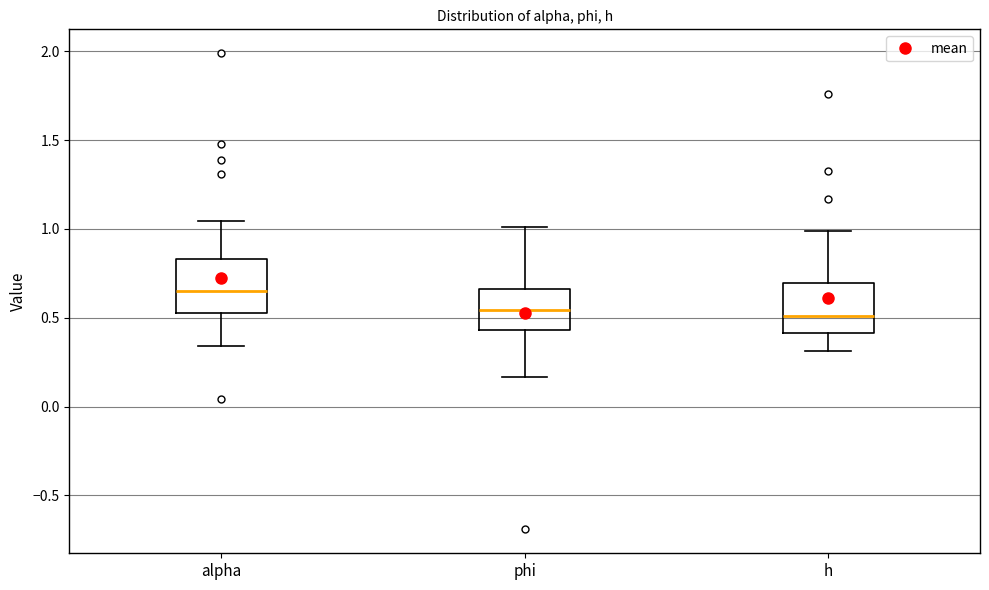

Where does the upper whisker of the box for phi end on the y-axis? The values are not printed on the chart, so give them approximately, as read against the axis.

1.00